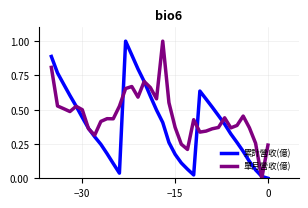

At how many categories does at least one series exceed 0?

36